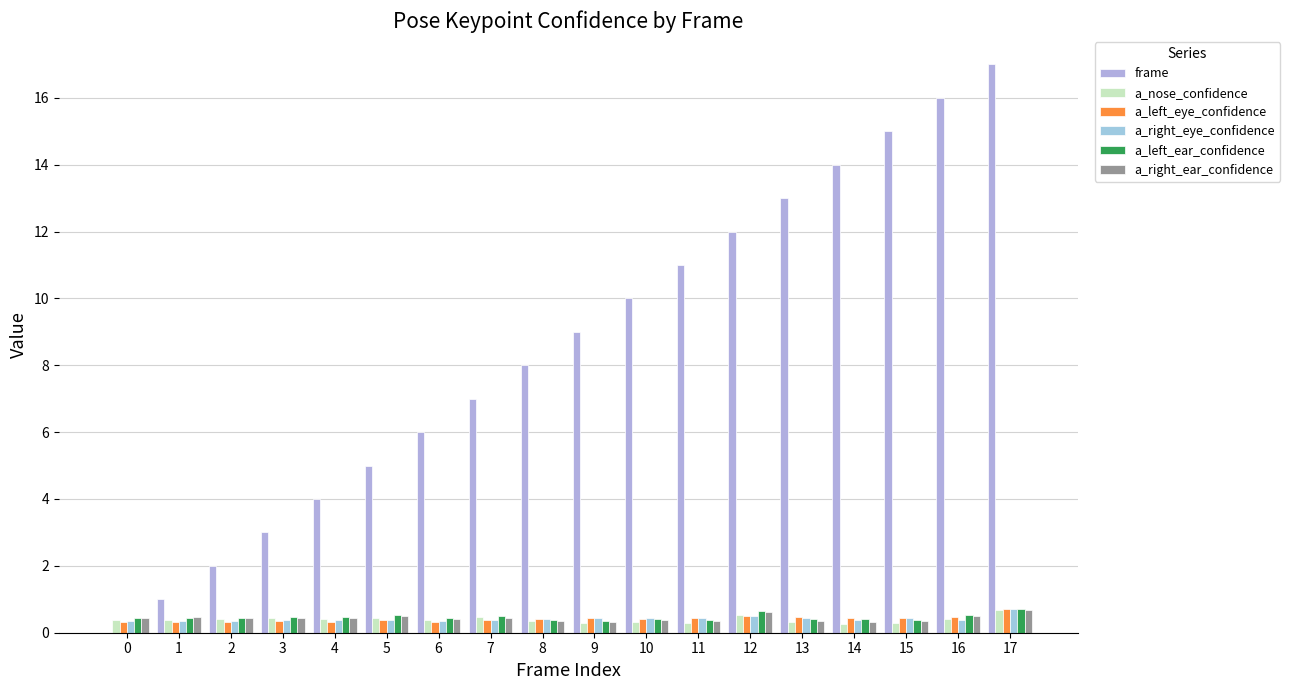

What is the total value across all series at 8?

9.9